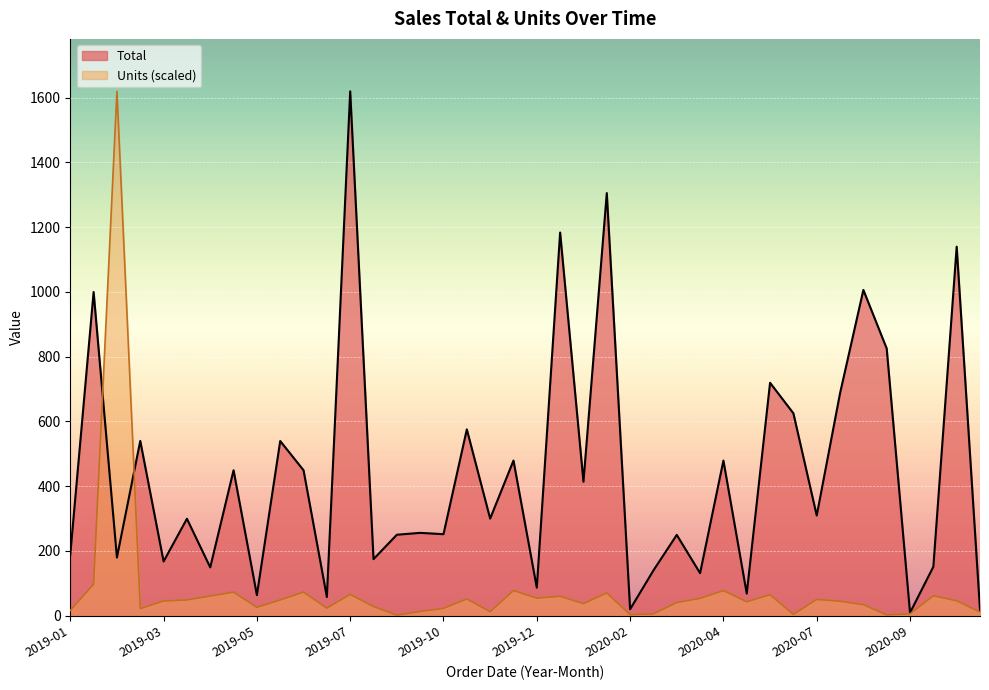

Rank the series by their maximum value, from highest to lowest.

Total, Units